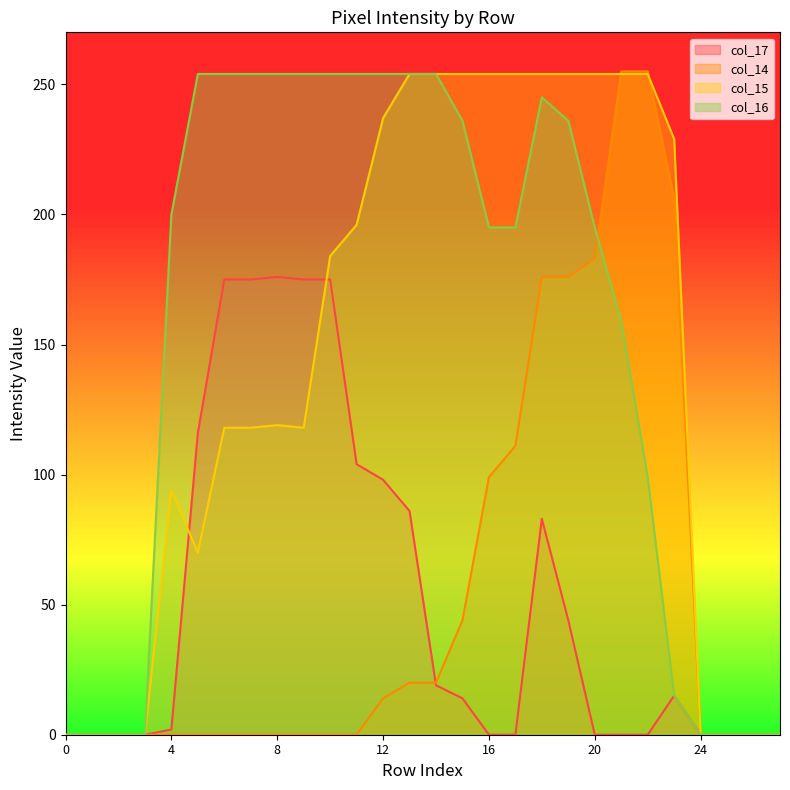

Reading left to right, list all the values displayed in this chart.

col_17: 0=0	1=0	2=0	3=0	4=2	5=116	6=175	7=175	8=176	9=175	10=175	11=104	12=98	13=86	14=19	15=14	16=0	17=0	18=83	19=44	20=0	21=0	22=0	23=15	24=0	25=0	26=0	27=0
col_14: 0=0	1=0	2=0	3=0	4=0	5=0	6=0	7=0	8=0	9=0	10=0	11=0	12=14	13=20	14=20	15=44	16=99	17=111	18=176	19=176	20=183	21=255	22=255	23=206	24=0	25=0	26=0	27=0
col_15: 0=0	1=0	2=0	3=0	4=94	5=70	6=118	7=118	8=119	9=118	10=184	11=196	12=237	13=254	14=254	15=254	16=254	17=254	18=254	19=254	20=254	21=254	22=254	23=229	24=0	25=0	26=0	27=0
col_16: 0=0	1=0	2=0	3=0	4=200	5=254	6=254	7=254	8=254	9=254	10=254	11=254	12=254	13=254	14=254	15=236	16=195	17=195	18=245	19=236	20=195	21=159	22=99	23=15	24=0	25=0	26=0	27=0